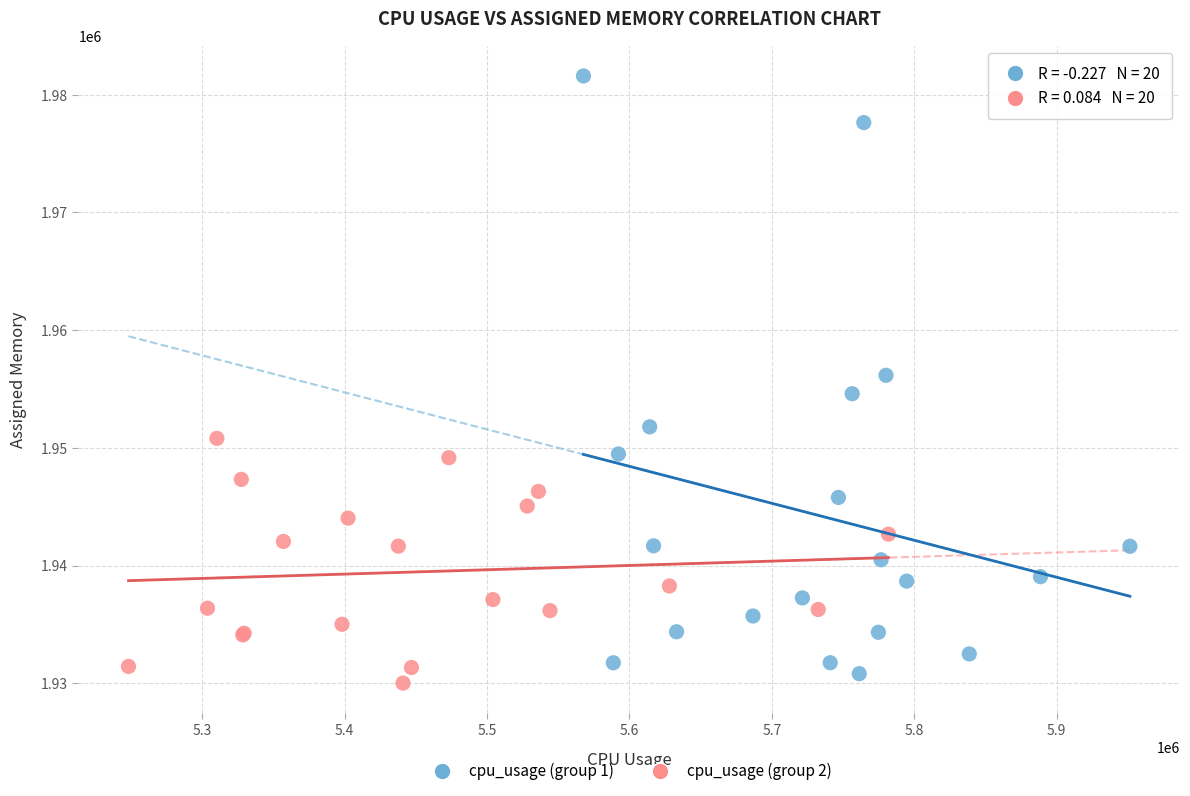

Which series has the largest Y range (max minus min)?

cpu_usage (group 1)